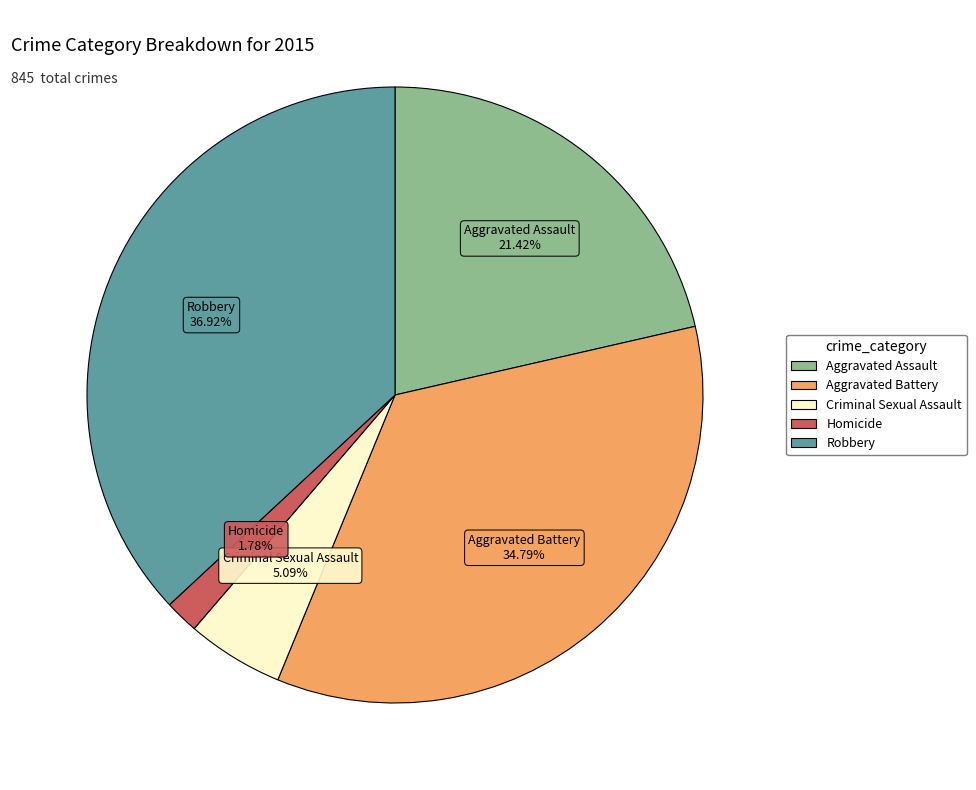

Does Robbery account for over 50% of the chart?

No